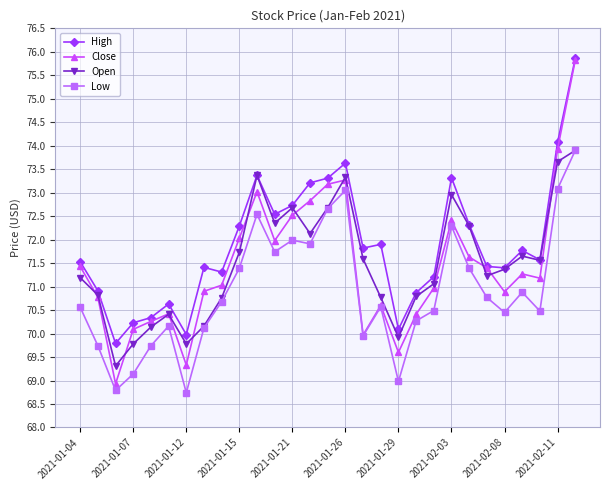

How many values in the High series exceed 71?

21